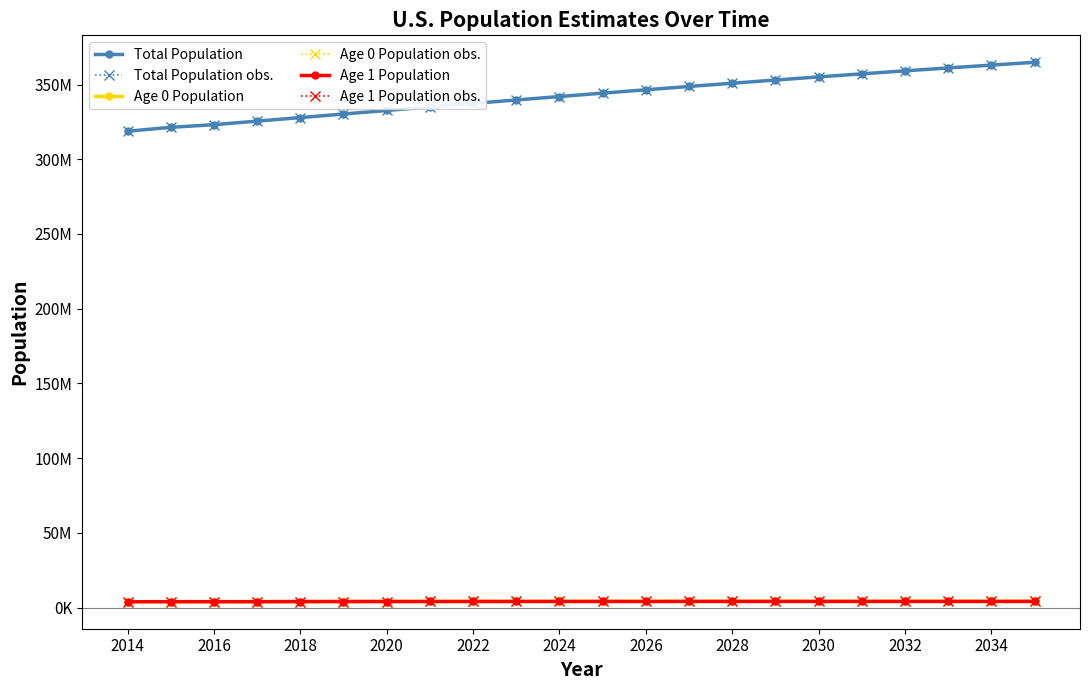

Does the chart have visible grid lines?

No